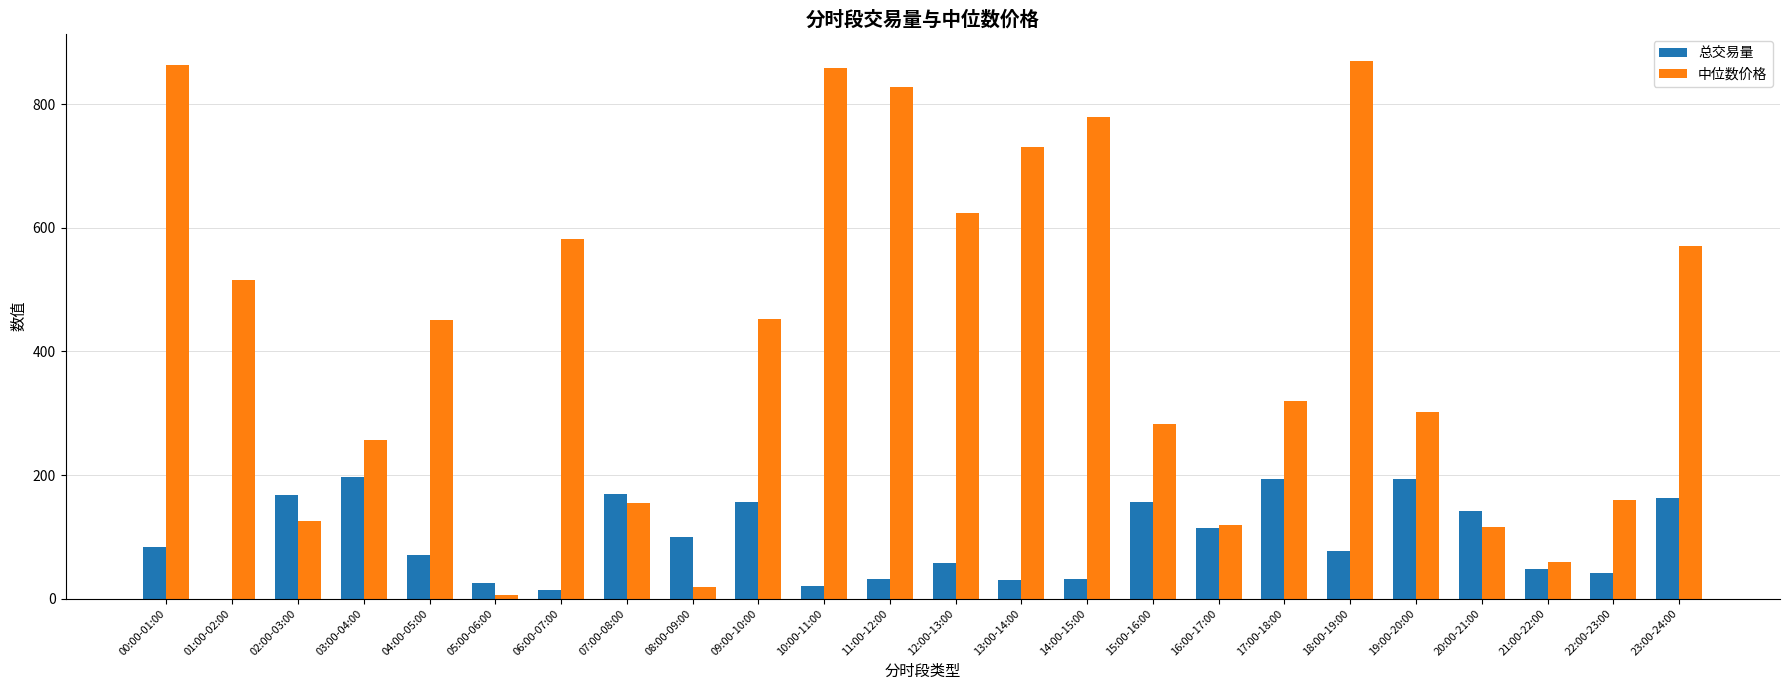

Is it true that 中位数价格 equals 207.4 at 09:00-10:00?

False